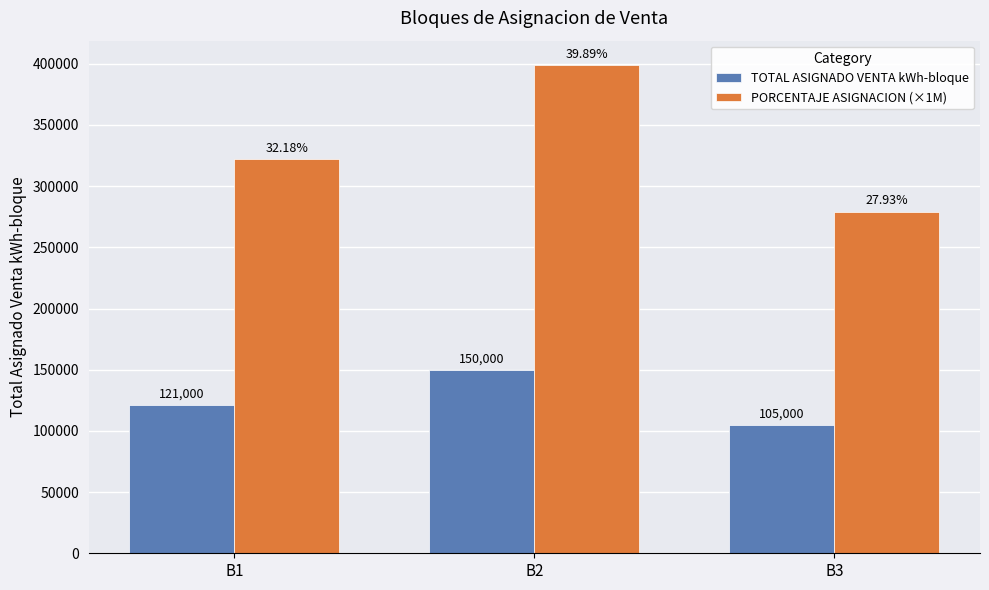

How many values in the PORCENTAJE ASIGNACION (×1M) series are below 321808?

1